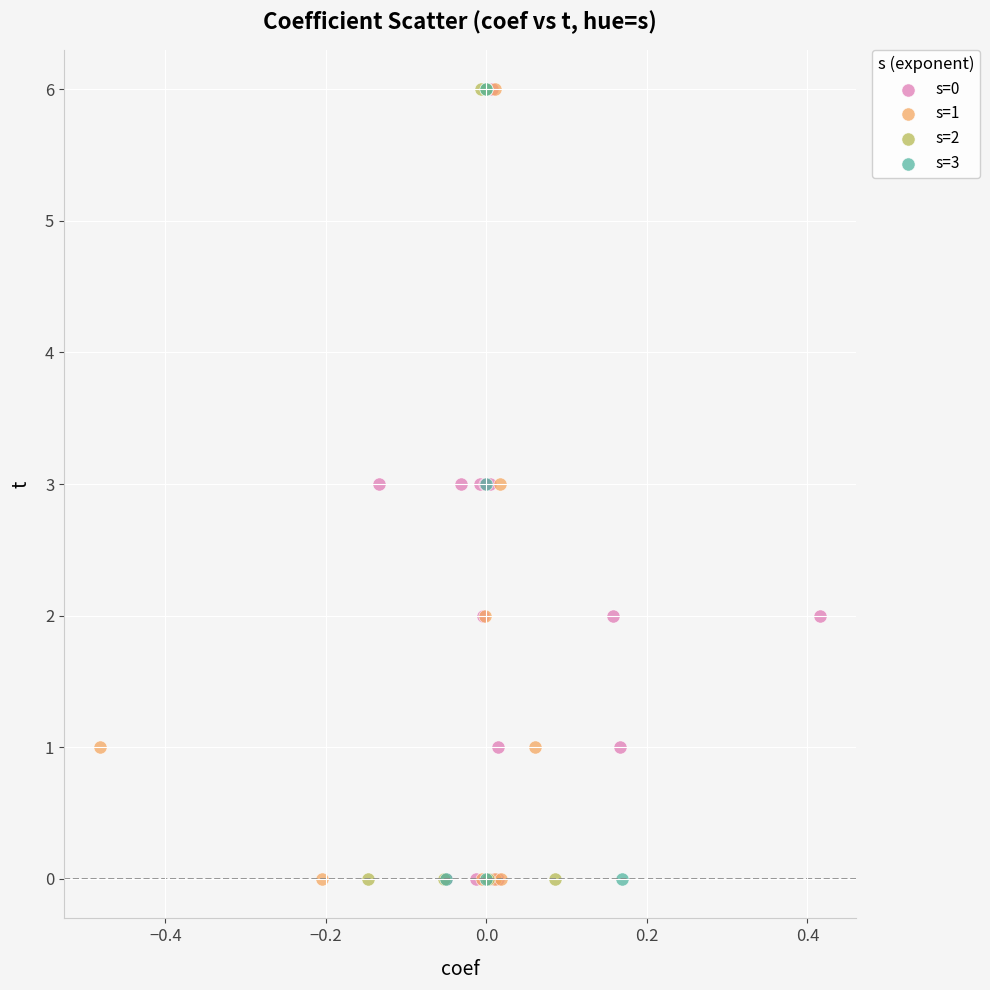

What are all the series names shown in the legend?

s=0, s=1, s=2, s=3